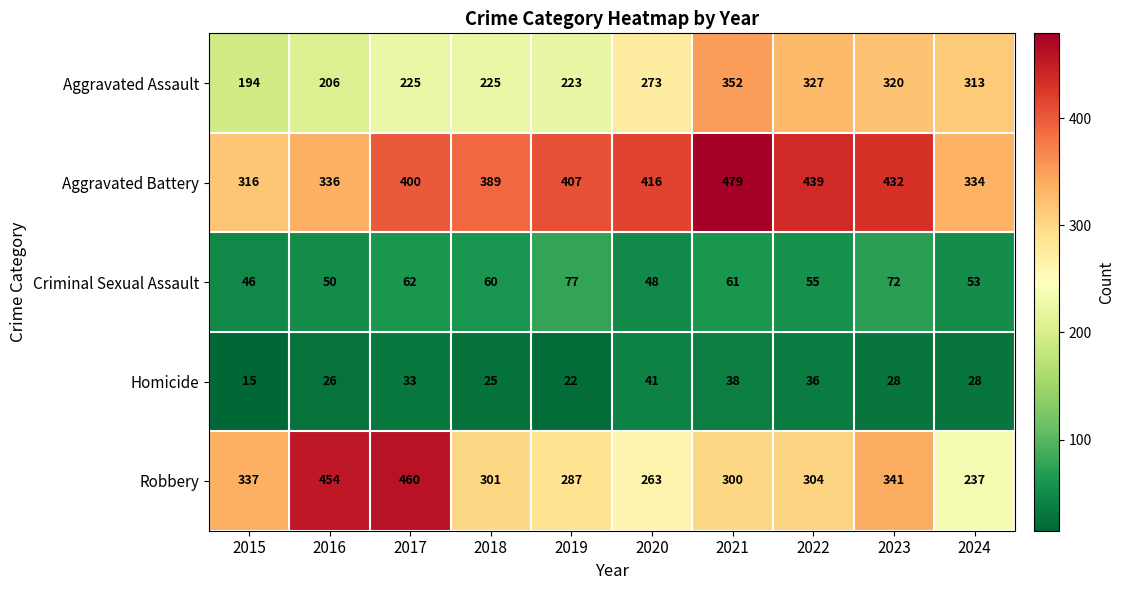

What is the smallest value displayed?

15